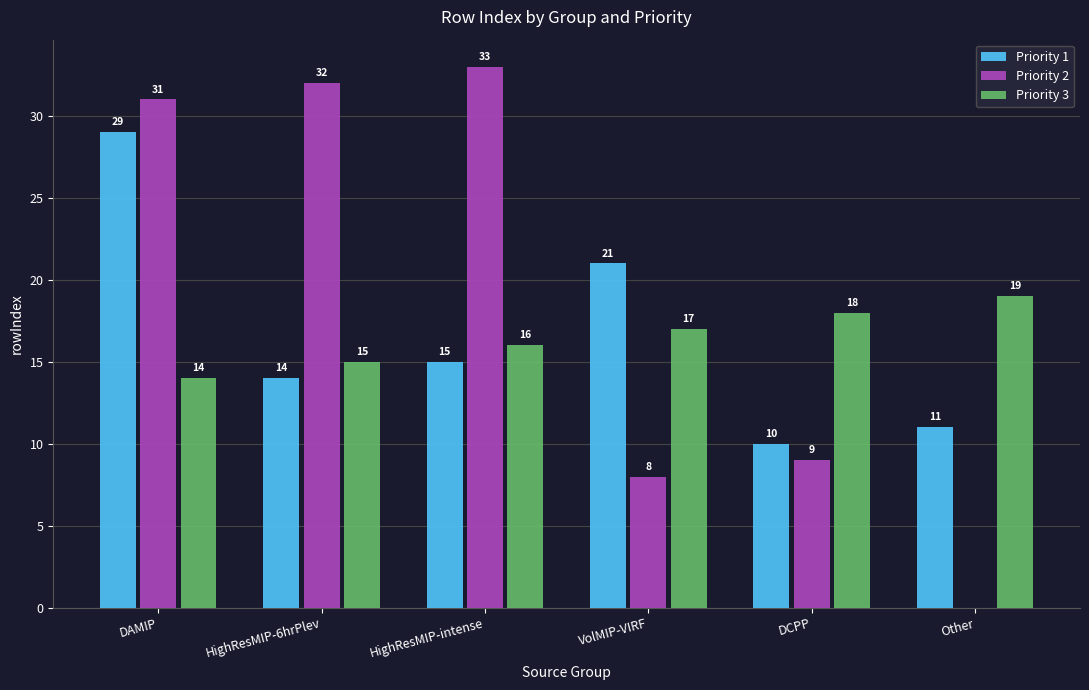

Which label corresponds to the largest value in the chart?

HighResMIP-intense